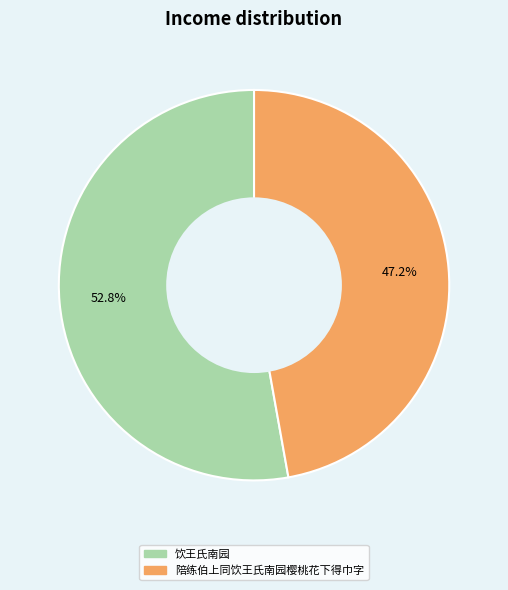

Which category has the smallest portion of the pie?

陪练伯上同饮王氏南园樱桃花下得巾字